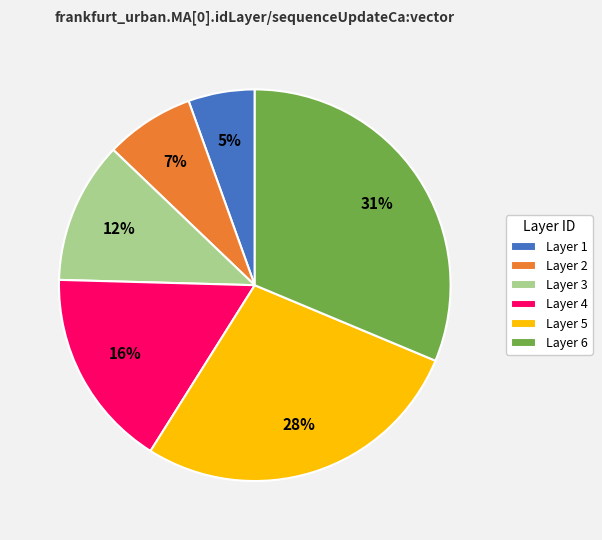

To the nearest percent, what percentage of the pie is Layer 5?

28%